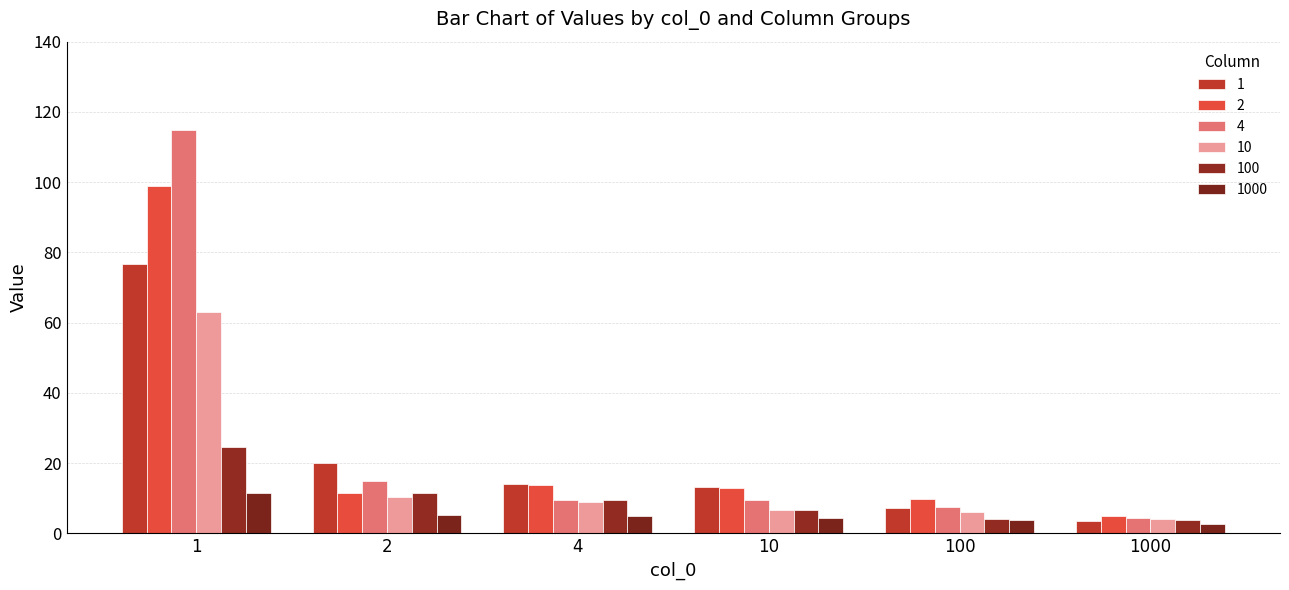

Does the chart contain stacked bars?

No